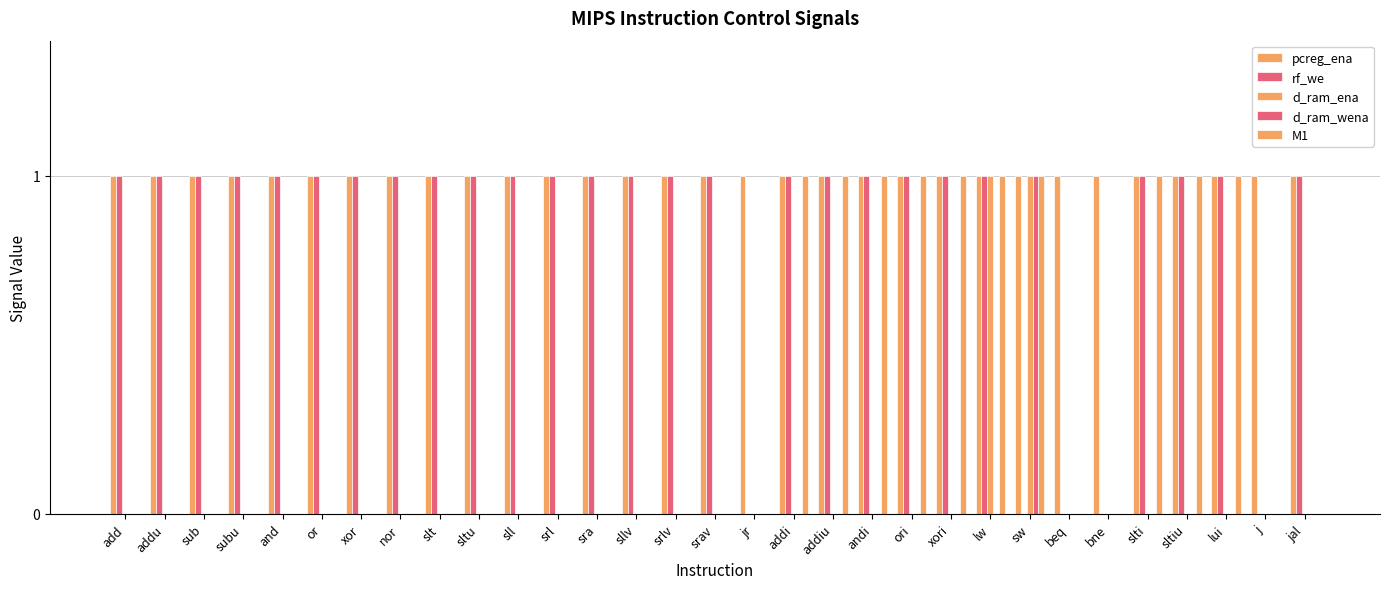

What is the label of the 13th bar from the left?

sra